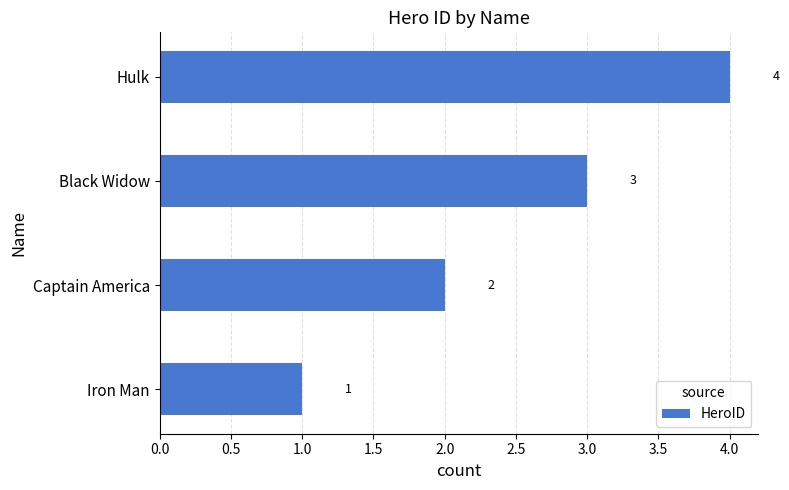

What is the maximum value shown in the chart?

4